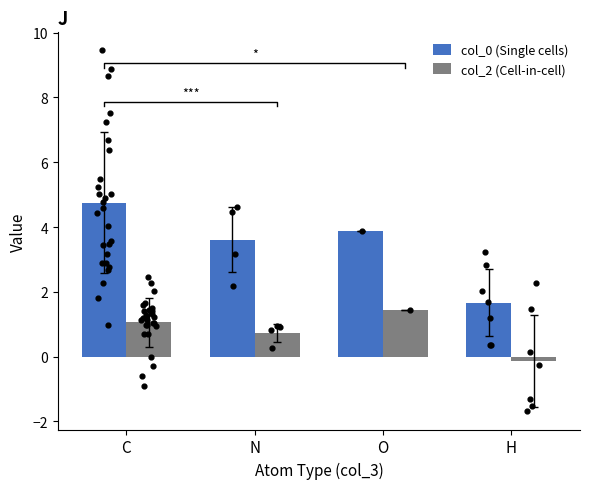

At how many categories does at least one series exceed 0?

4